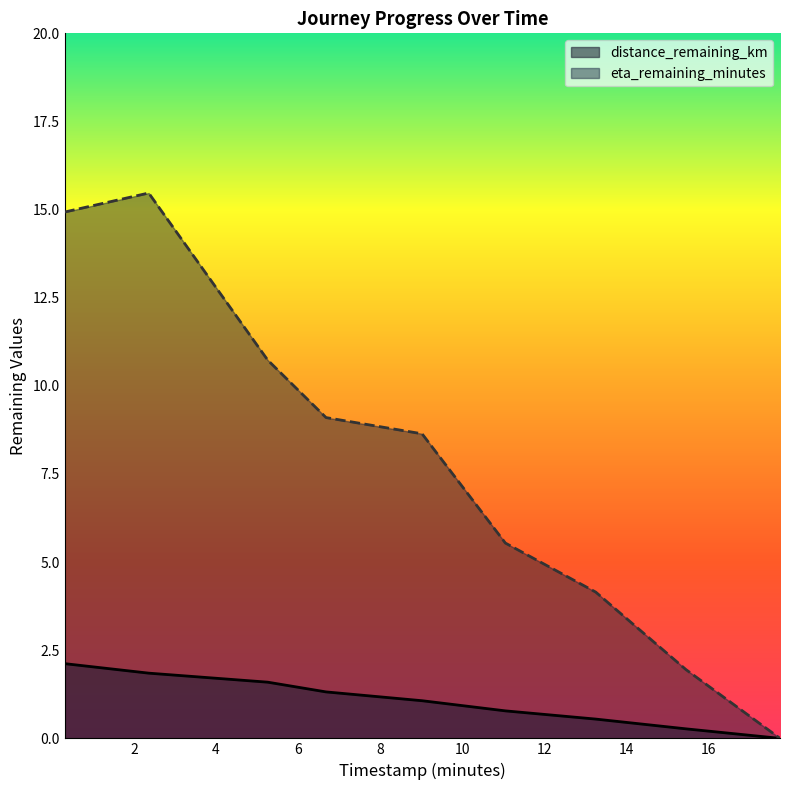

What is the difference between the highest and lowest values at 6.68?

7.8